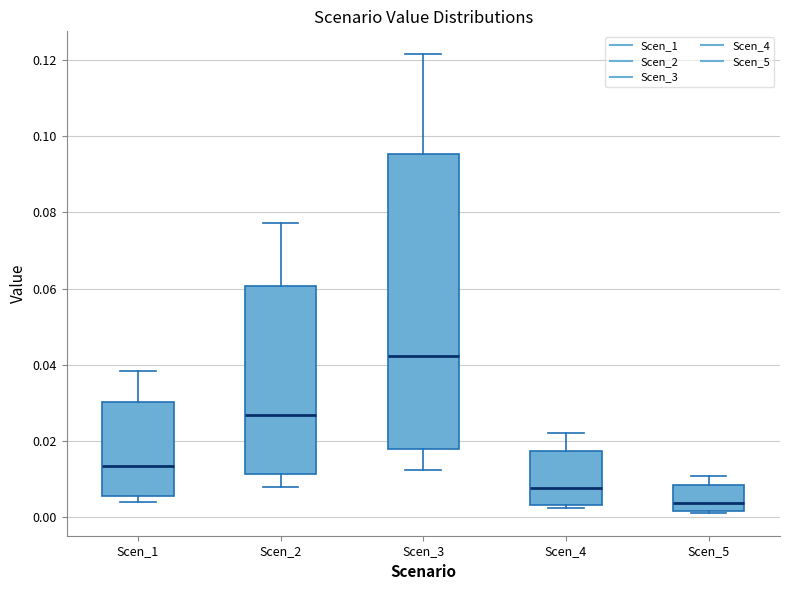

Reading left to right, transcribe this box plot: for each box, give where its median line is, the range the box spans, and where its two whiskers end, as read against the y-axis. The values are not printed on the chart, so give them approximately, as read against the axis.

Scen_1: median 0.014, box 0.006 to 0.030, whiskers 0.004 to 0.038
Scen_2: median 0.026, box 0.012 to 0.060, whiskers 0.008 to 0.078
Scen_3: median 0.042, box 0.018 to 0.096, whiskers 0.012 to 0.122
Scen_4: median 0.008, box 0.004 to 0.018, whiskers 0.002 to 0.022
Scen_5: median 0.004, box 0.002 to 0.008, whiskers 0.002 to 0.010